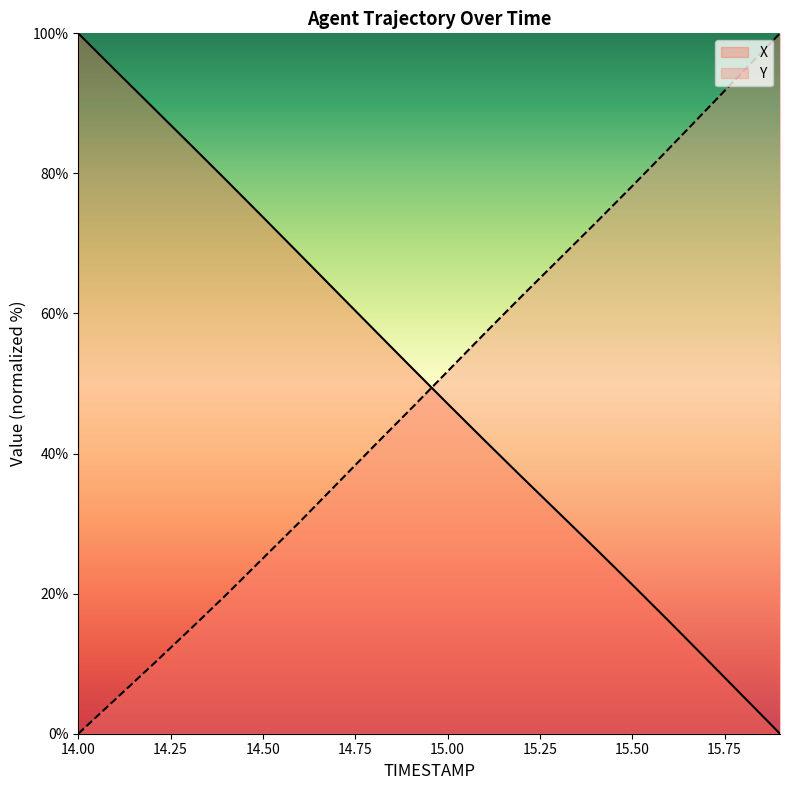

True or false: X and Y intersect in this chart.

True